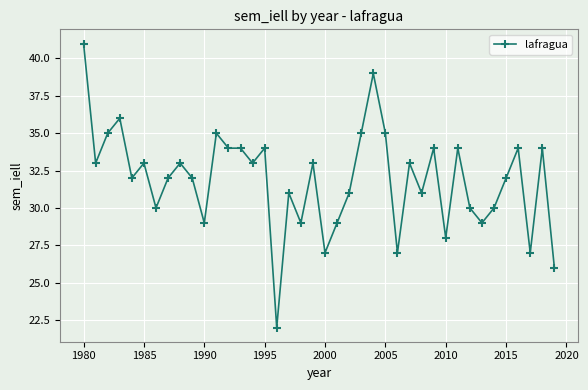

What is the sum of all values?

1276